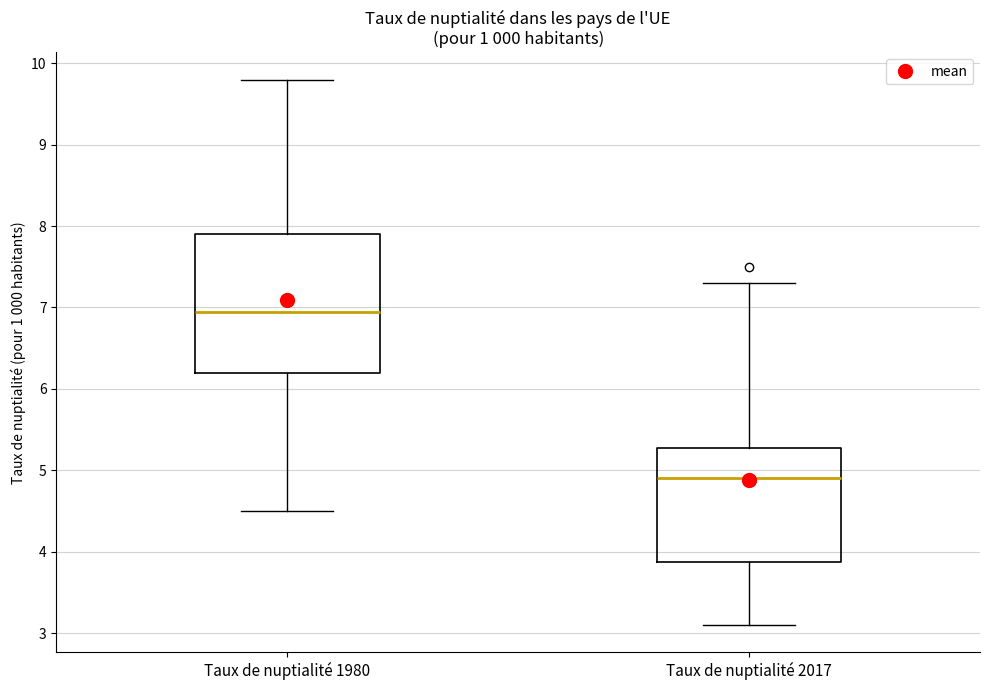

Which box is the tallest, from its lower edge to its upper edge?

Taux de nuptialité 1980